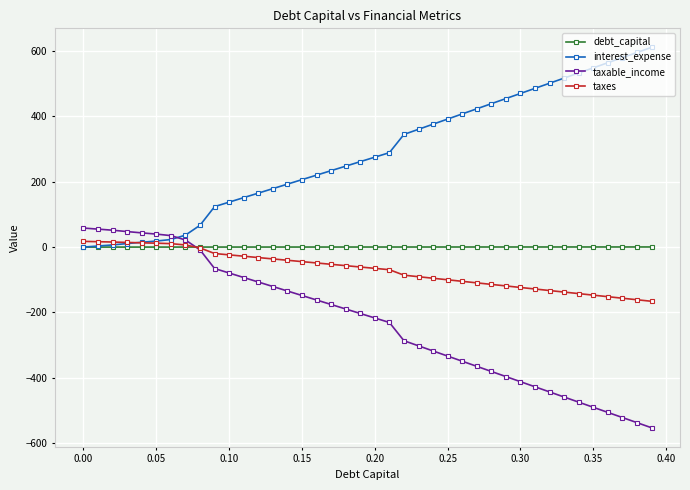

What is the value of the taxes point at the 28th from the left?

-109.6